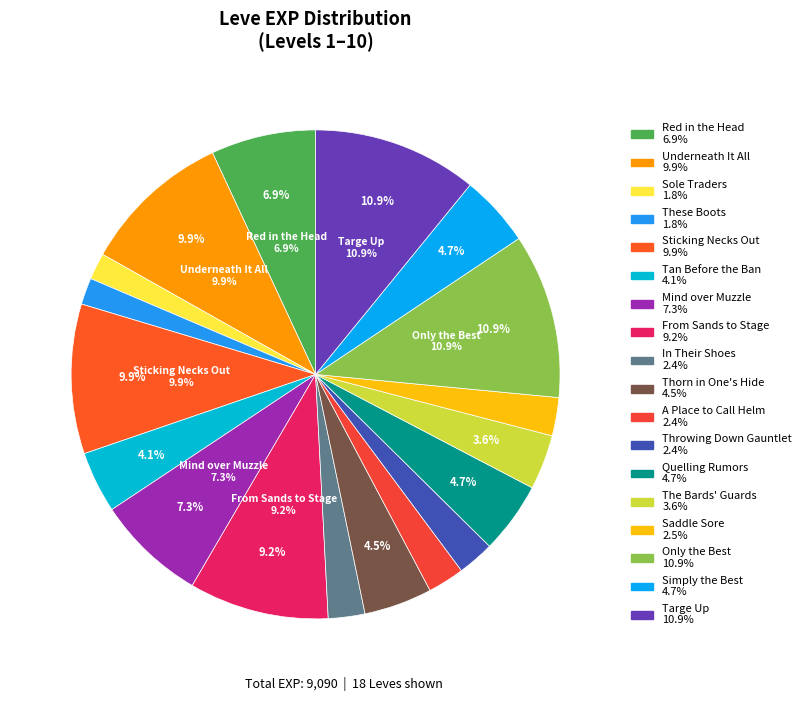

What percentage is the These Boots (1) slice, to the nearest percent?

2%